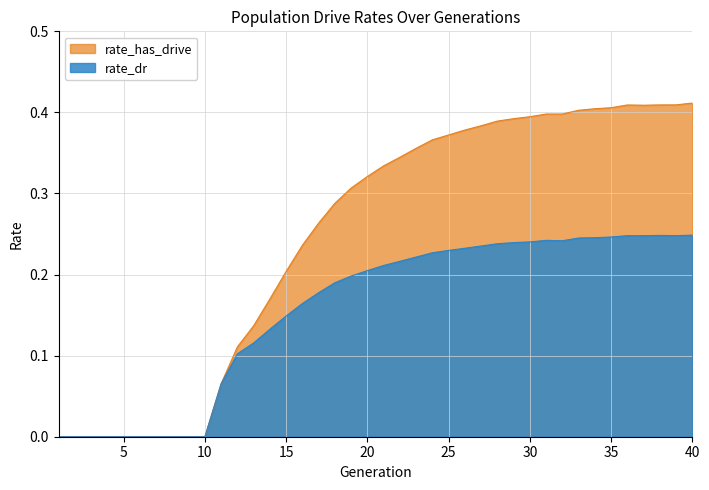

Reading left to right, extract all data points from this chart.

rate_has_drive: 0.0	0.0	0.0	0.0	0.0	0.0	0.0	0.0	0.0	0.0	0.1	0.1	0.1	0.2	0.2	0.2	0.3	0.3	0.3	0.3	0.3	0.3	0.4	0.4	0.4	0.4	0.4	0.4	0.4	0.4	0.4	0.4	0.4	0.4	0.4	0.4	0.4	0.4	0.4	0.4
rate_dr: 0.0	0.0	0.0	0.0	0.0	0.0	0.0	0.0	0.0	0.0	0.1	0.1	0.1	0.1	0.1	0.2	0.2	0.2	0.2	0.2	0.2	0.2	0.2	0.2	0.2	0.2	0.2	0.2	0.2	0.2	0.2	0.2	0.2	0.2	0.2	0.2	0.2	0.2	0.2	0.2